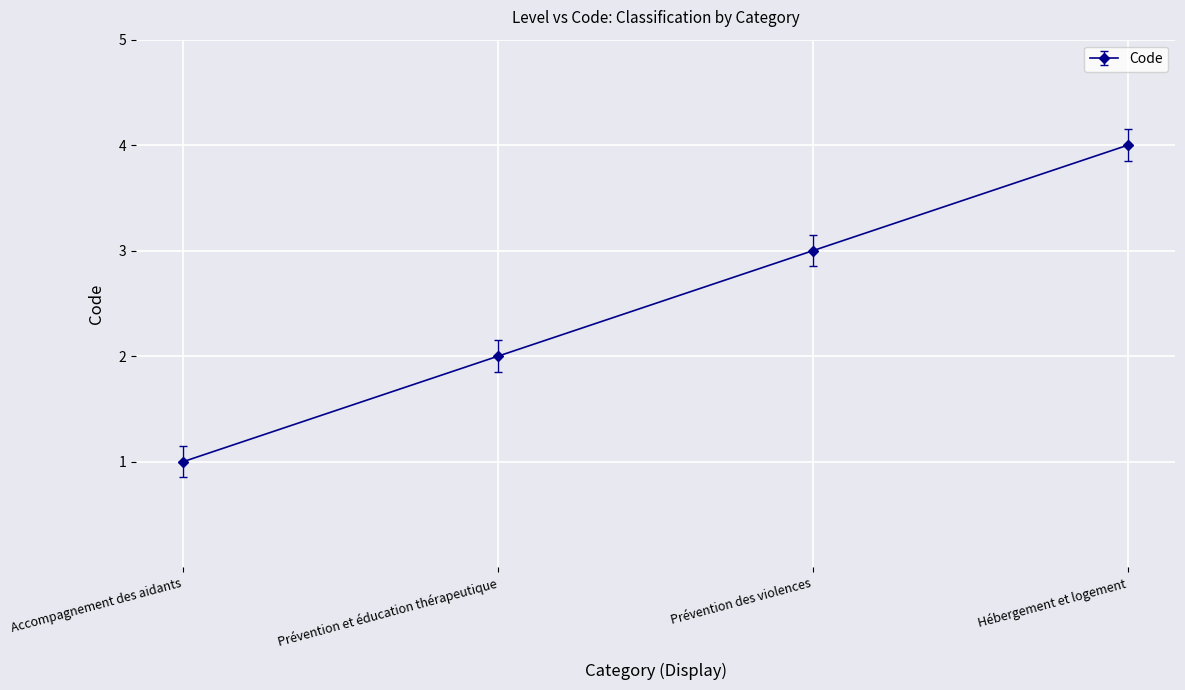

The chart shows a value of 2 at Prévention des violences. True or false?

False